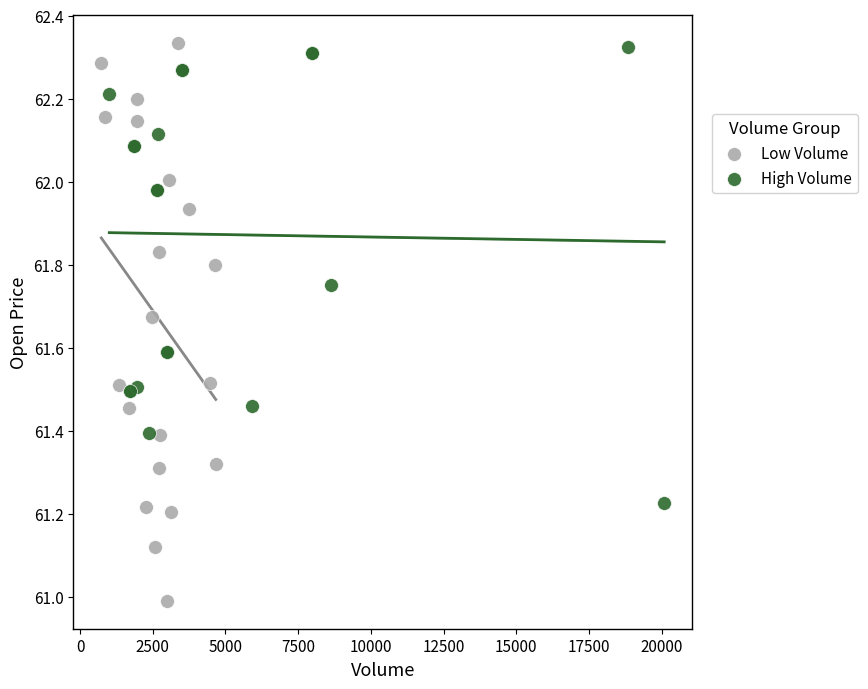

Which series has the largest Y range (max minus min)?

Low Volume